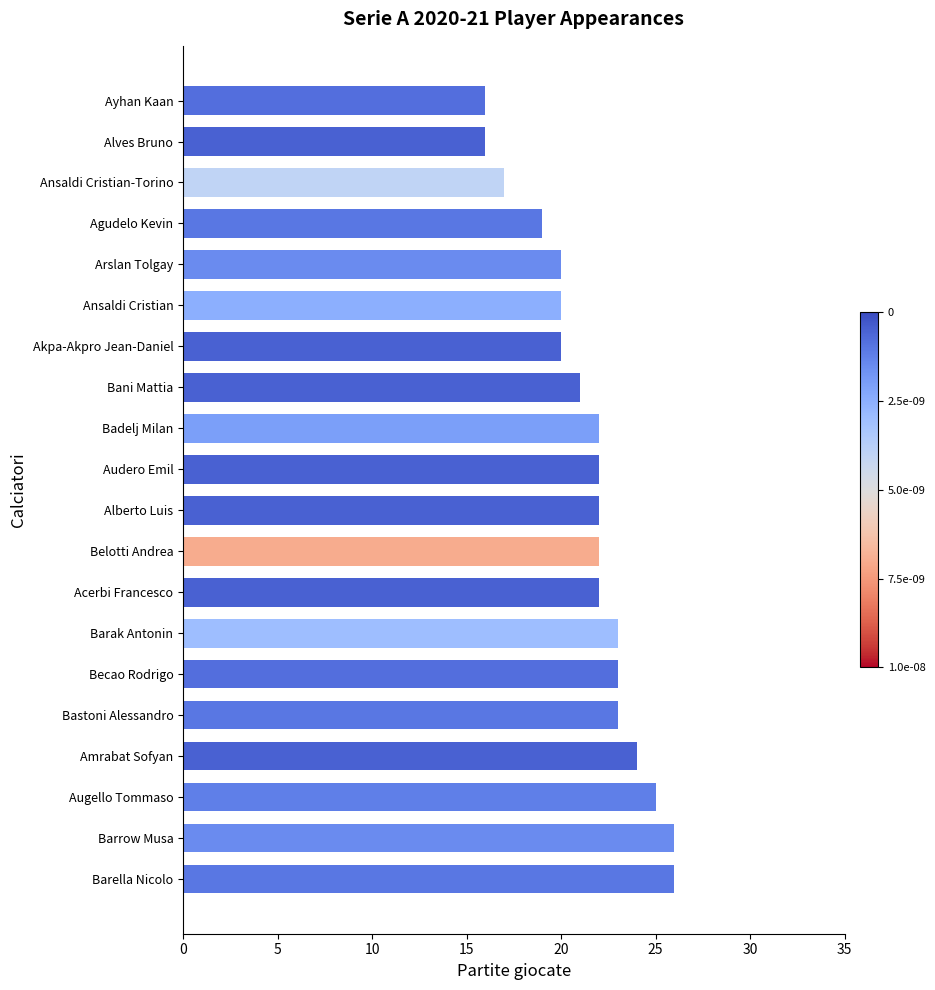

The chart shows a value of 6 at Ansaldi Cristian. True or false?

False